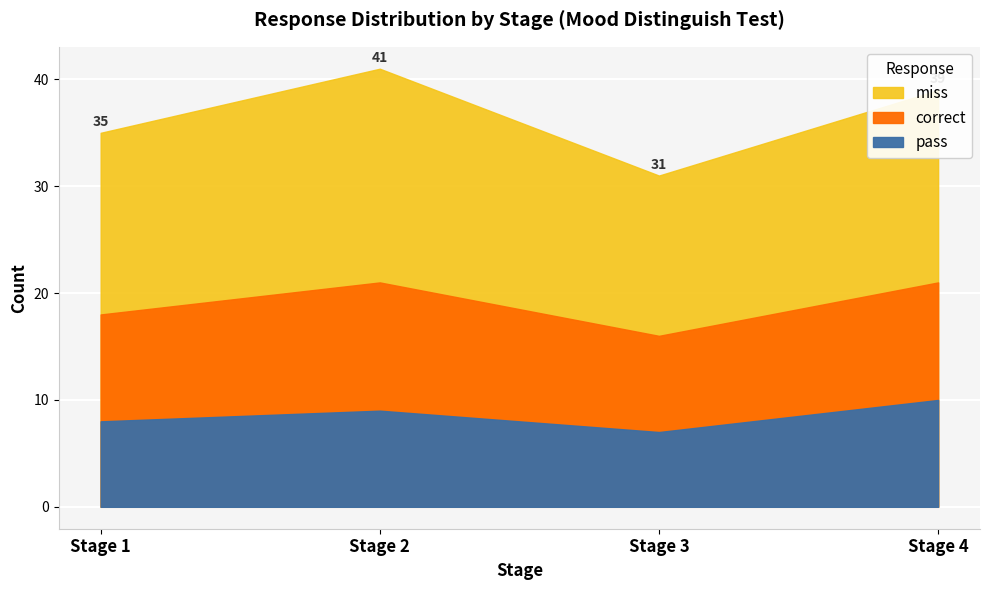

Which series has the widest spread of values?

miss